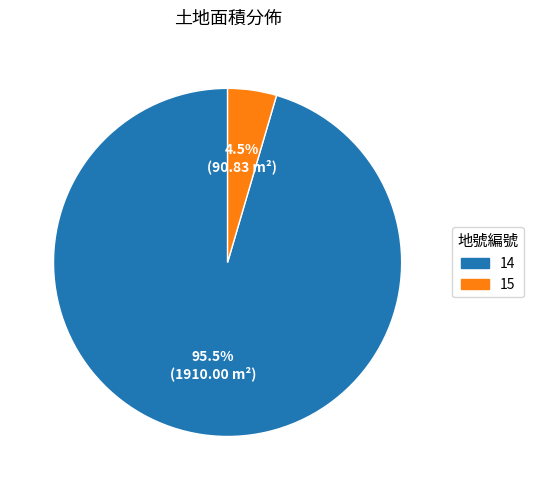

Rank the categories by value from lowest to highest.

15, 14